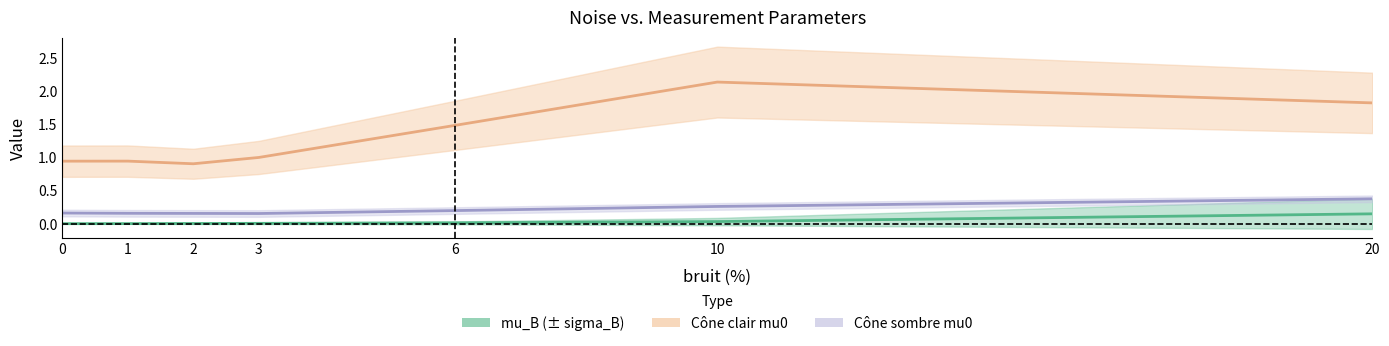

True or false: mu_B and Cône clair mu0 cross at least once.

False